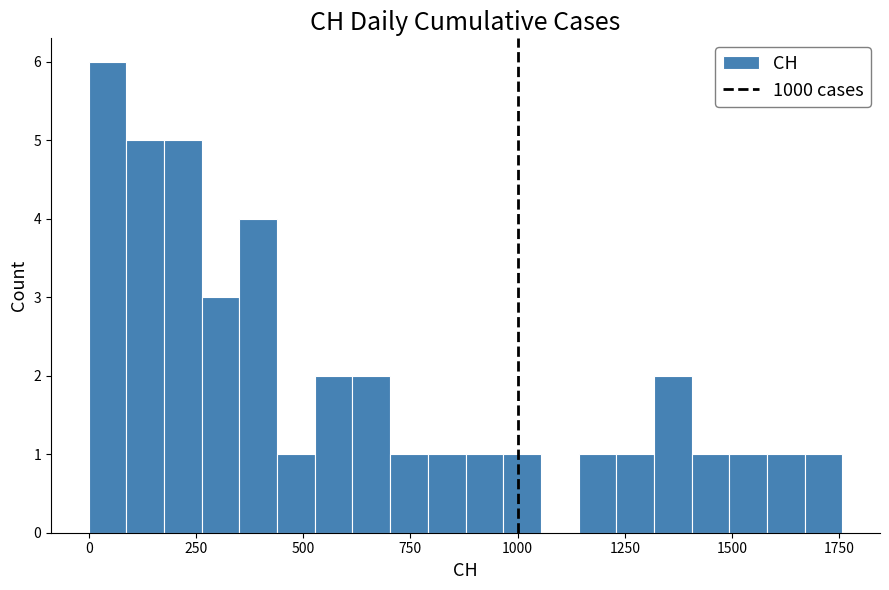

Around what value on the x-axis is the tallest bar? Give the approximate position of its centre, as read against the axis.

50